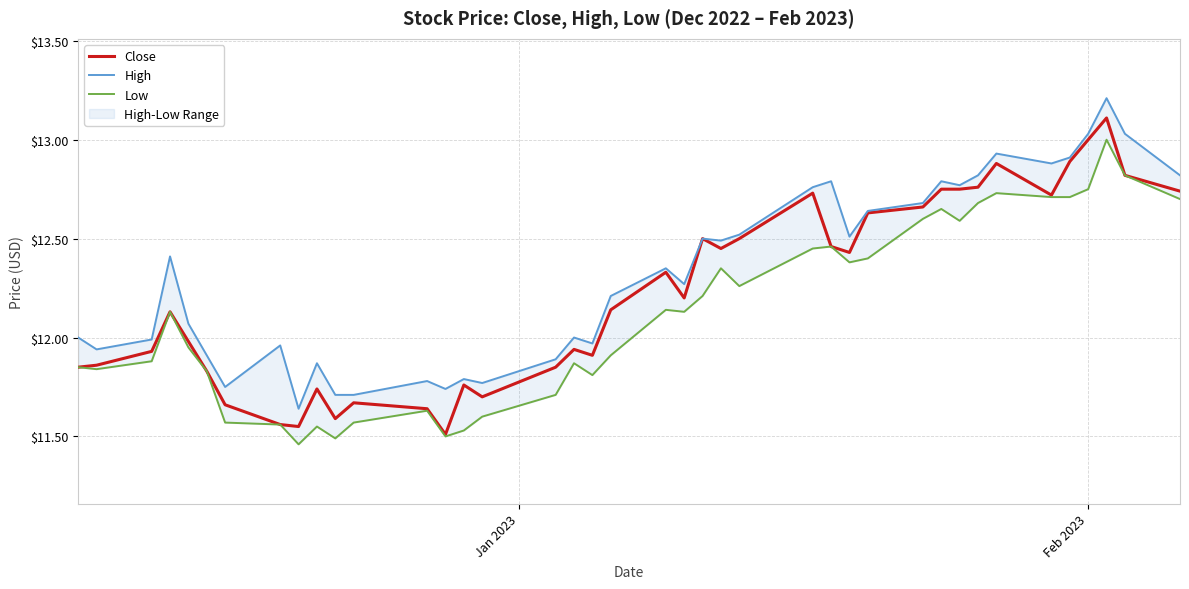

What is the highest value of the Close series?

13.1